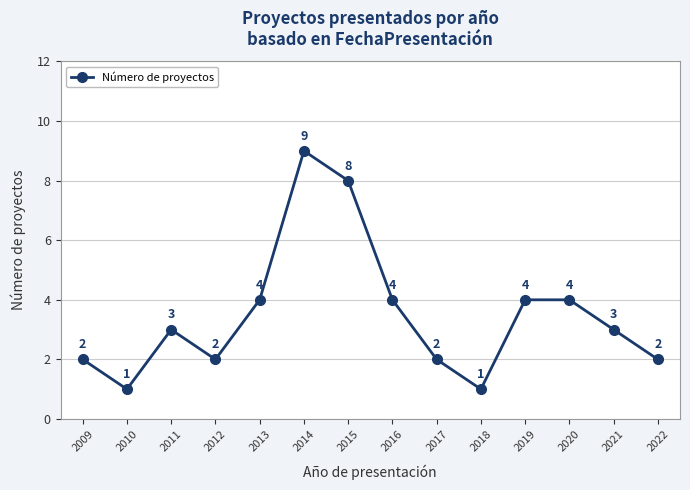

Reading left to right, extract all data points from this chart.

2009=2	2010=1	2011=3	2012=2	2013=4	2014=9	2015=8	2016=4	2017=2	2018=1	2019=4	2020=4	2021=3	2022=2